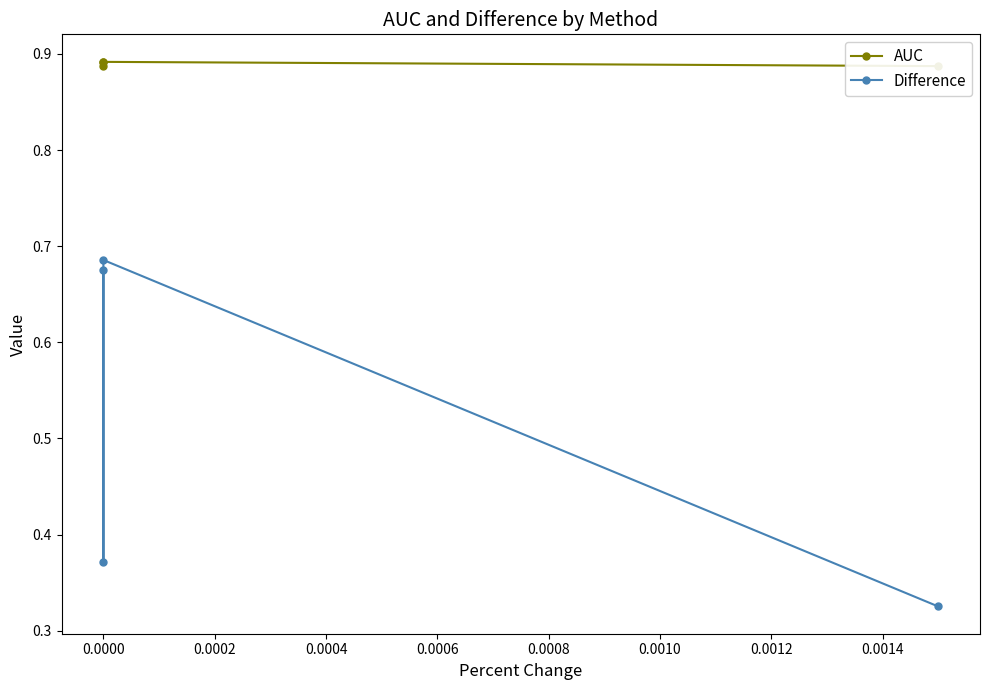

The value of AUC at 0.0000 is 0.9. True or false?

True